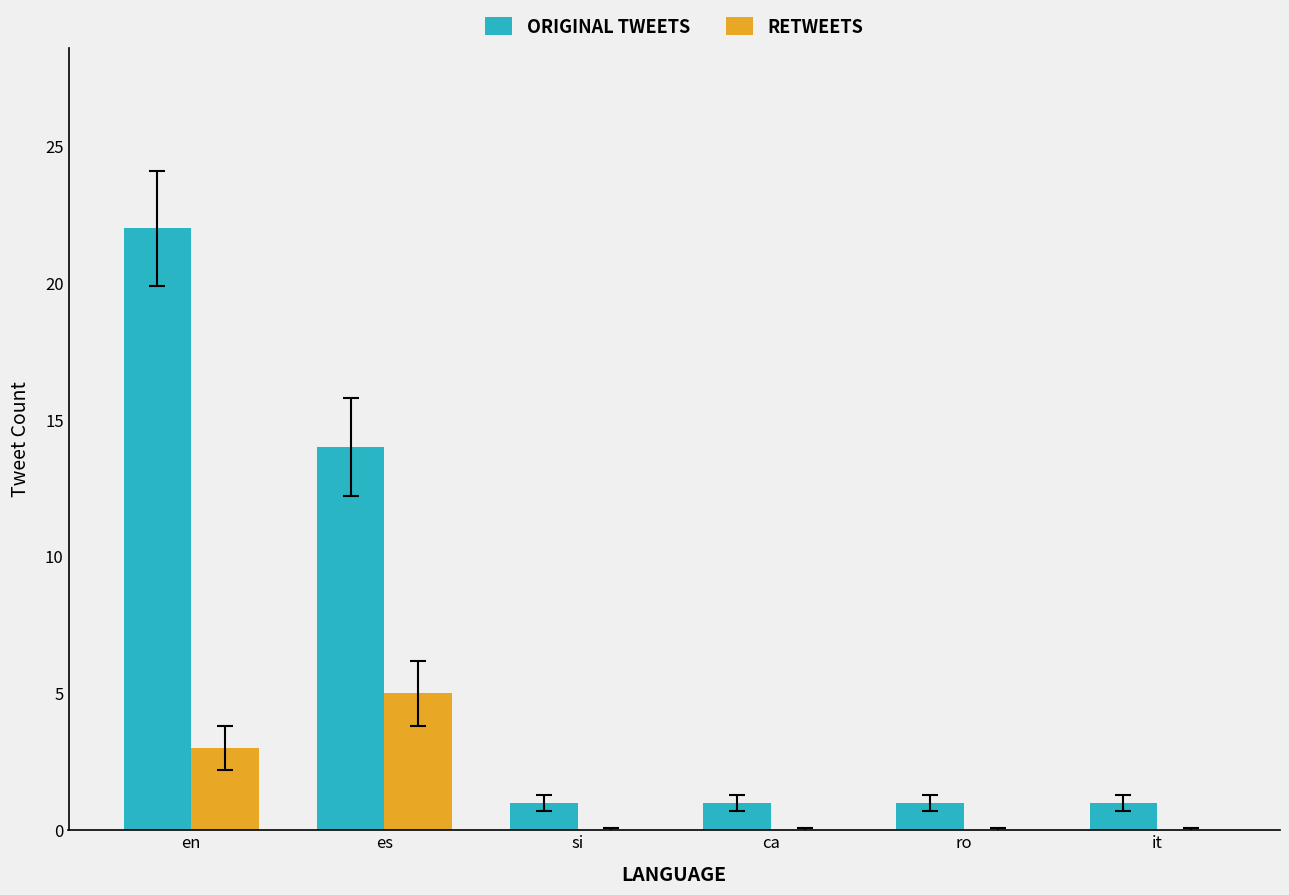

True or false: ORIGINAL TWEETS has a value of 1 at si.

True